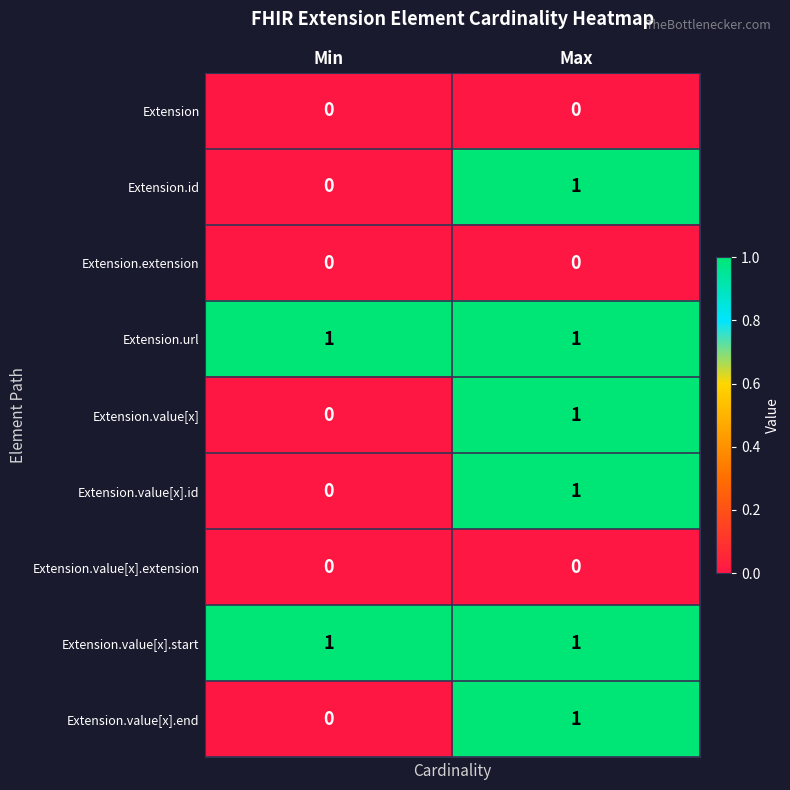

The Extension.value[x] series shows 0 at Min. True or false?

True